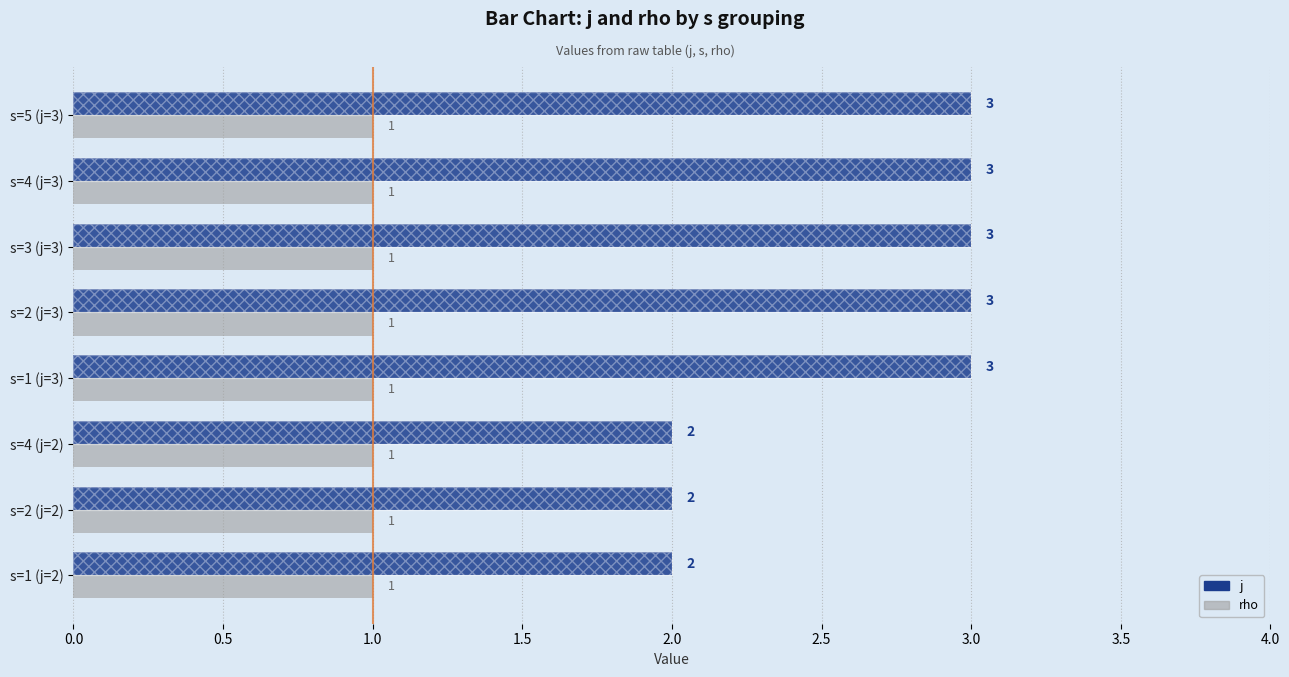

What position from the right is 2.0?

4